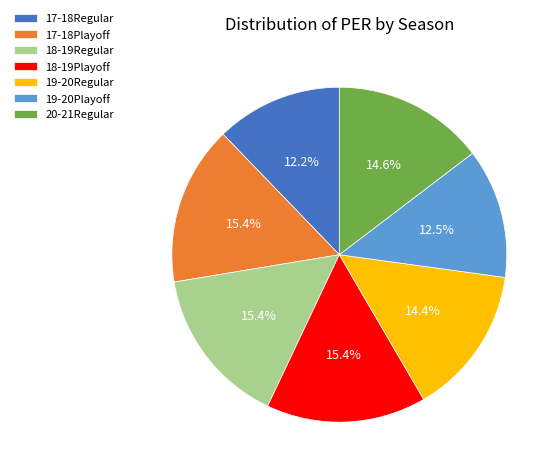

Combined, do 18-19Regular and 18-19Playoff account for over 50%?

No